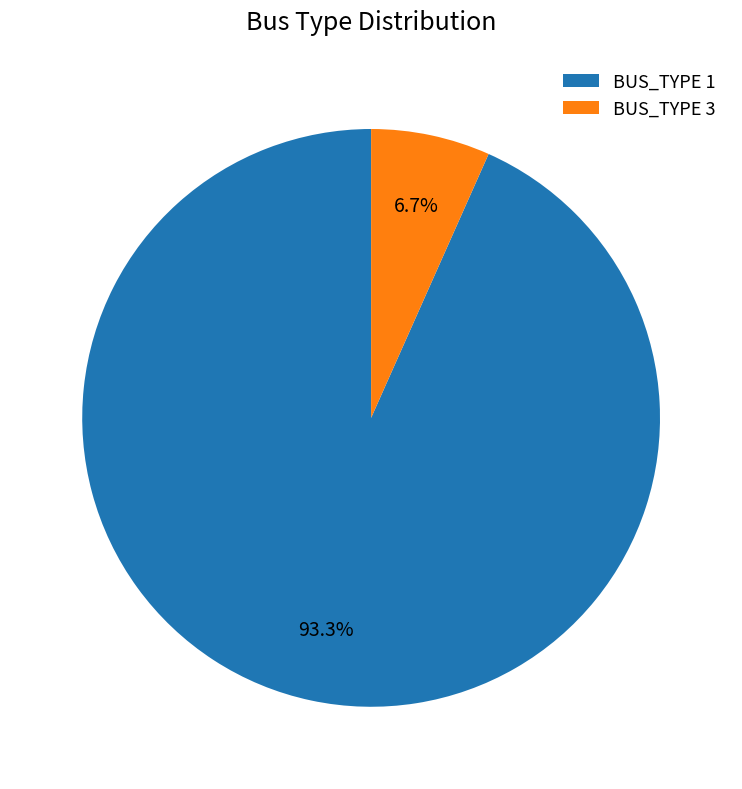

Which category has the biggest portion of the pie?

BUS_TYPE 1